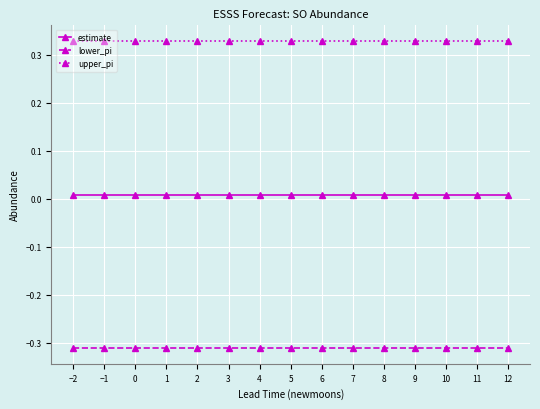

How many lines are shown in the chart?

3